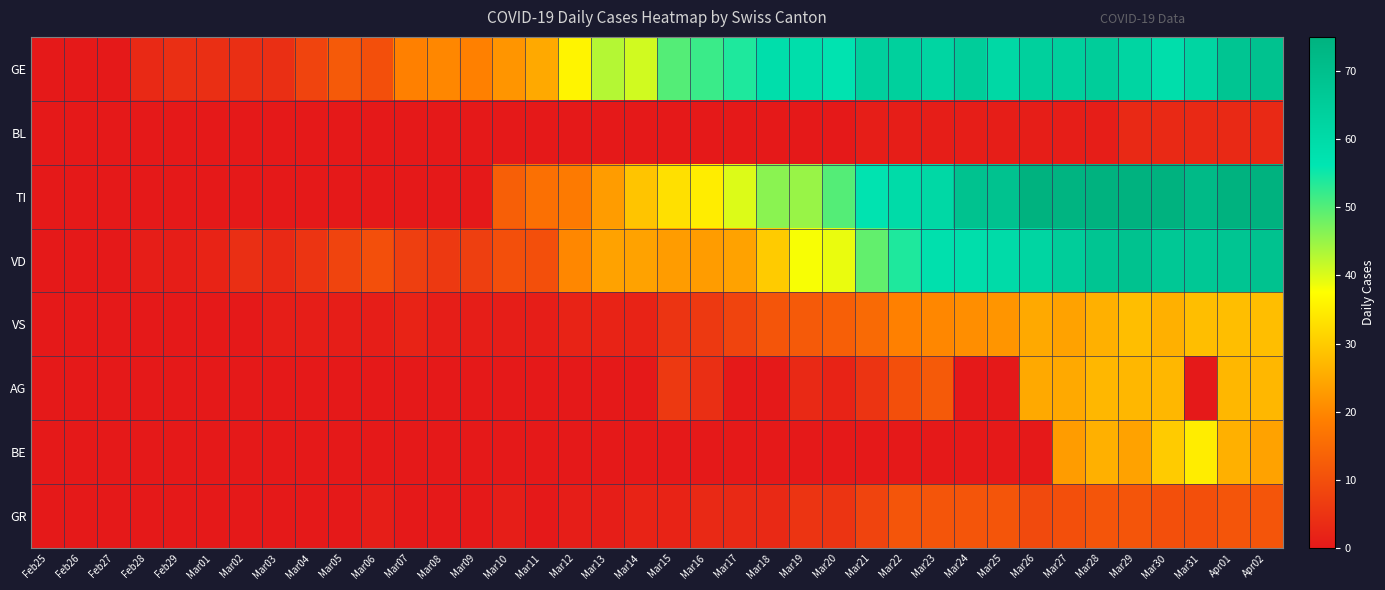

Reading left to right, list all the values displayed in this chart.

GE: Feb25=0	Feb26=0	Feb27=0	Feb28=3	Feb29=4	Mar01=4	Mar02=4	Mar03=4	Mar04=8	Mar05=12	Mar06=10	Mar07=19	Mar08=20	Mar09=19	Mar10=22	Mar11=25	Mar12=36	Mar13=43	Mar14=41	Mar15=50	Mar16=52	Mar17=54	Mar18=59	Mar19=59	Mar20=57	Mar21=64	Mar22=64	Mar23=62	Mar24=65	Mar25=61	Mar26=64	Mar27=64	Mar28=65	Mar29=62	Mar30=59	Mar31=62	Apr01=68	Apr02=69
BL: Feb25=0	Feb26=0	Feb27=0	Feb28=0	Feb29=0	Mar01=0	Mar02=0	Mar03=0	Mar04=0	Mar05=0	Mar06=0	Mar07=0	Mar08=0	Mar09=0	Mar10=0	Mar11=0	Mar12=0	Mar13=0	Mar14=0	Mar15=0	Mar16=0	Mar17=0	Mar18=0	Mar19=0	Mar20=0	Mar21=1	Mar22=1	Mar23=1	Mar24=1	Mar25=1	Mar26=1	Mar27=1	Mar28=1	Mar29=3	Mar30=3	Mar31=3	Apr01=3	Apr02=3
TI: Feb25=0	Feb26=0	Feb27=0	Feb28=0	Feb29=0	Mar01=0	Mar02=0	Mar03=0	Mar04=0	Mar05=0	Mar06=0	Mar07=0	Mar08=0	Mar09=0	Mar10=13	Mar11=16	Mar12=18	Mar13=23	Mar14=29	Mar15=33	Mar16=35	Mar17=40	Mar18=46	Mar19=45	Mar20=50	Mar21=57	Mar22=60	Mar23=61	Mar24=69	Mar25=69	Mar26=75	Mar27=74	Mar28=76	Mar29=75	Mar30=75	Mar31=72	Apr01=76	Apr02=75
VD: Feb25=0	Feb26=0	Feb27=0	Feb28=1	Feb29=1	Mar01=2	Mar02=4	Mar03=3	Mar04=5	Mar05=8	Mar06=10	Mar07=7	Mar08=6	Mar09=7	Mar10=10	Mar11=10	Mar12=20	Mar13=24	Mar14=24	Mar15=23	Mar16=23	Mar17=24	Mar18=30	Mar19=38	Mar20=39	Mar21=49	Mar22=54	Mar23=58	Mar24=59	Mar25=60	Mar26=62	Mar27=65	Mar28=68	Mar29=69	Mar30=67	Mar31=67	Apr01=68	Apr02=69
VS: Feb25=0	Feb26=0	Feb27=0	Feb28=0	Feb29=0	Mar01=0	Mar02=0	Mar03=1	Mar04=1	Mar05=1	Mar06=1	Mar07=2	Mar08=1	Mar09=1	Mar10=1	Mar11=1	Mar12=2	Mar13=2	Mar14=2	Mar15=5	Mar16=6	Mar17=8	Mar18=11	Mar19=12	Mar20=13	Mar21=15	Mar22=19	Mar23=20	Mar24=21	Mar25=22	Mar26=25	Mar27=24	Mar28=26	Mar29=28	Mar30=26	Mar31=28	Apr01=28	Apr02=28
AG: Feb25=0	Feb26=0	Feb27=0	Feb28=0	Feb29=0	Mar01=0	Mar02=0	Mar03=0	Mar04=0	Mar05=0	Mar06=0	Mar07=0	Mar08=0	Mar09=0	Mar10=0	Mar11=0	Mar12=0	Mar13=0	Mar14=0	Mar15=6	Mar16=4	Mar17=0	Mar18=0	Mar19=3	Mar20=2	Mar21=5	Mar22=10	Mar23=12	Mar24=0	Mar25=0	Mar26=25	Mar27=25	Mar28=27	Mar29=27	Mar30=27	Mar31=0	Apr01=27	Apr02=27
BE: Feb25=0	Feb26=0	Feb27=0	Feb28=0	Feb29=0	Mar01=0	Mar02=0	Mar03=0	Mar04=0	Mar05=0	Mar06=0	Mar07=0	Mar08=0	Mar09=0	Mar10=0	Mar11=0	Mar12=0	Mar13=0	Mar14=0	Mar15=0	Mar16=0	Mar17=0	Mar18=0	Mar19=0	Mar20=0	Mar21=0	Mar22=0	Mar23=0	Mar24=0	Mar25=0	Mar26=0	Mar27=23	Mar28=26	Mar29=24	Mar30=30	Mar31=35	Apr01=26	Apr02=24
GR: Feb25=0	Feb26=0	Feb27=0	Feb28=0	Feb29=0	Mar01=0	Mar02=0	Mar03=0	Mar04=0	Mar05=0	Mar06=1	Mar07=0	Mar08=0	Mar09=0	Mar10=1	Mar11=0	Mar12=1	Mar13=1	Mar14=2	Mar15=2	Mar16=3	Mar17=3	Mar18=3	Mar19=5	Mar20=5	Mar21=8	Mar22=11	Mar23=11	Mar24=11	Mar25=11	Mar26=9	Mar27=10	Mar28=11	Mar29=11	Mar30=10	Mar31=10	Apr01=11	Apr02=11